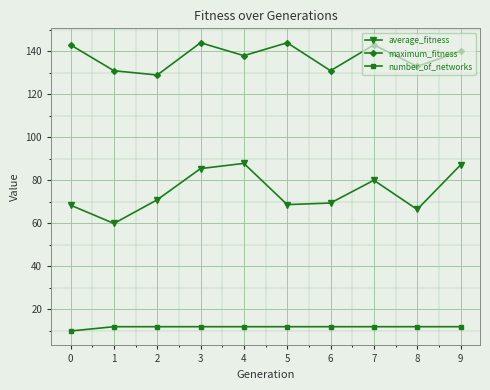

Which series has the largest total across all categories?

maximum_fitness